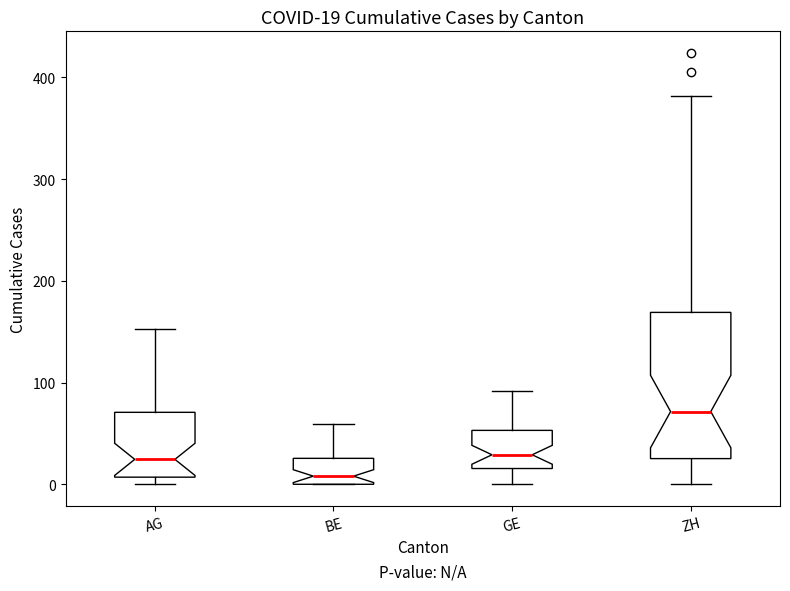

Which box has the highest median line?

ZH